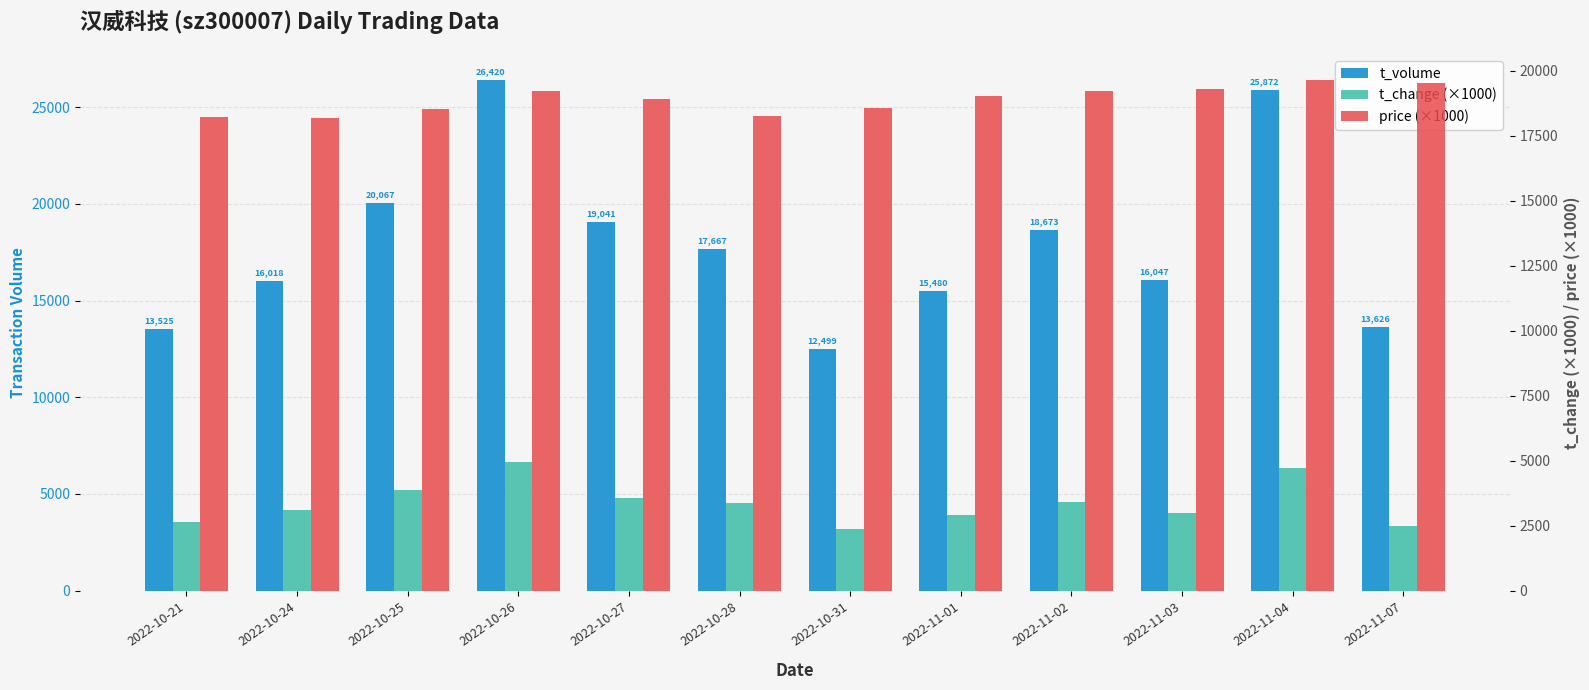

Rank the series by their maximum value, from highest to lowest.

t_volume, price (×1000), t_change (×1000)